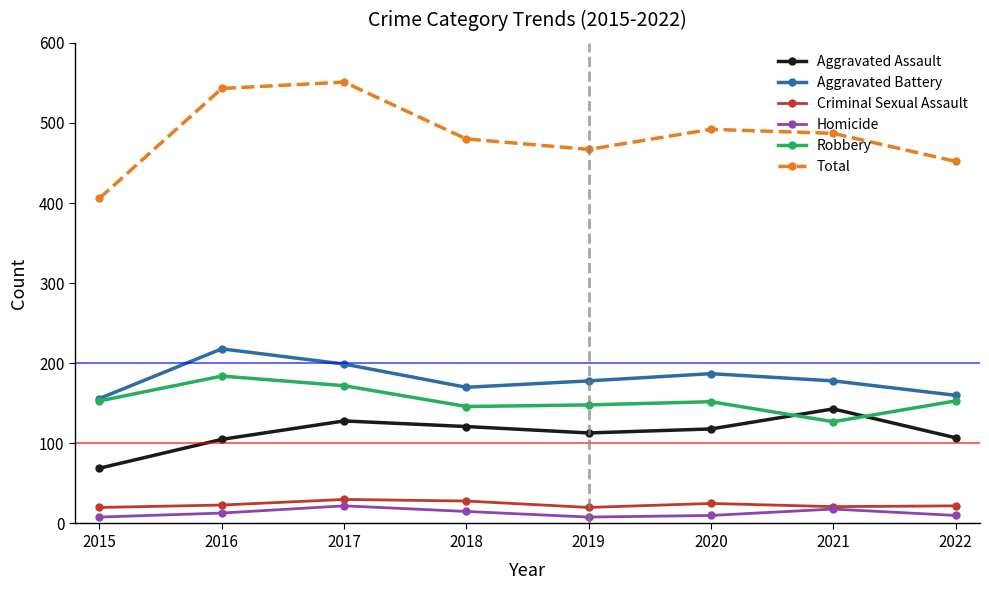

How many data points in Total are less than 487?

4